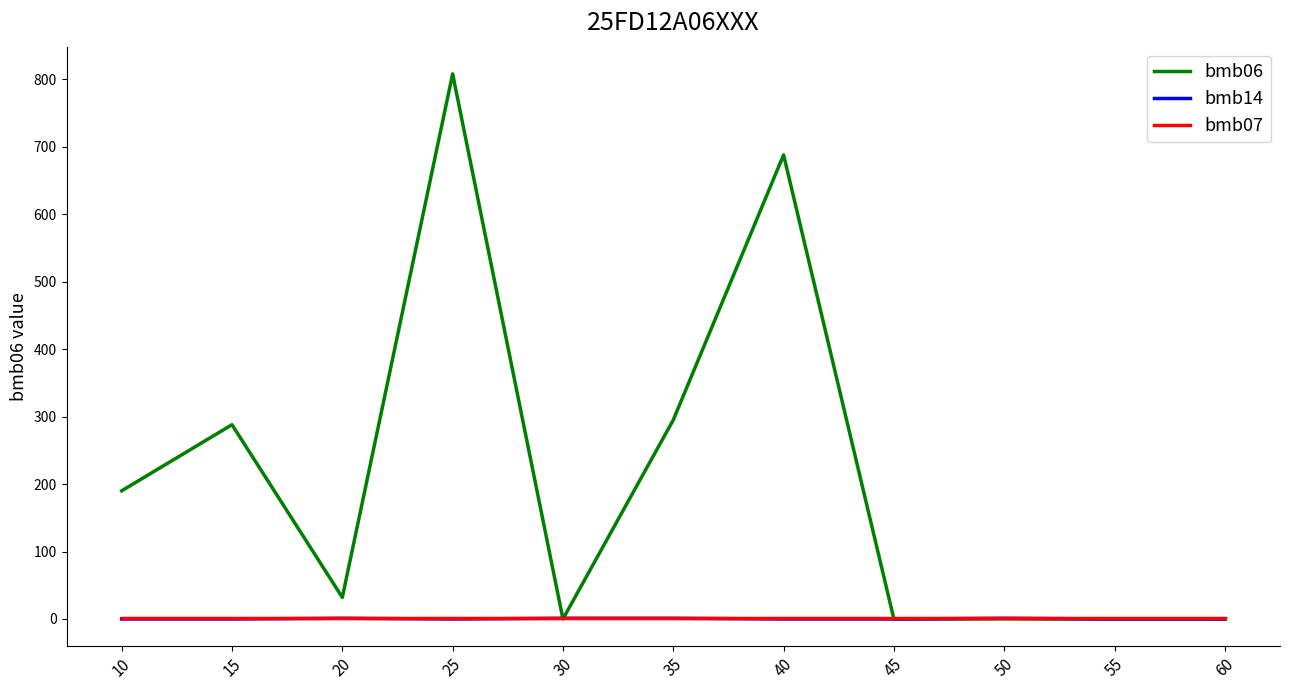

Is this an area chart (filled region under the line)?

No